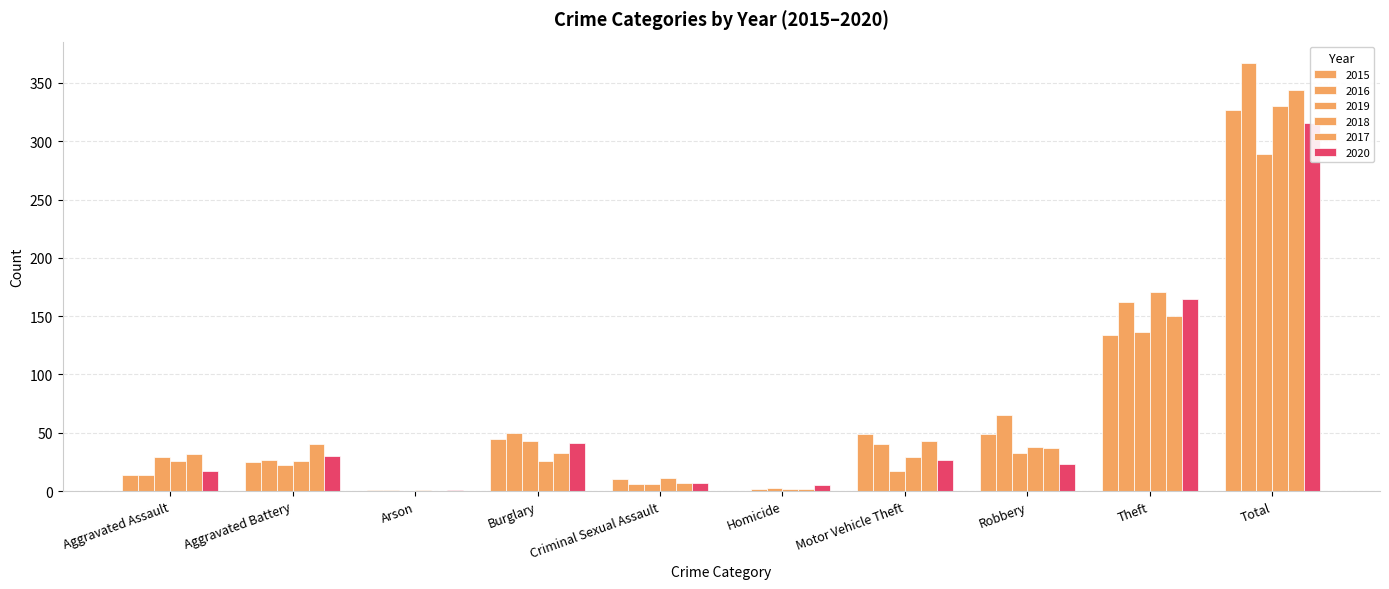

What is the sum of all 2015 values?

654